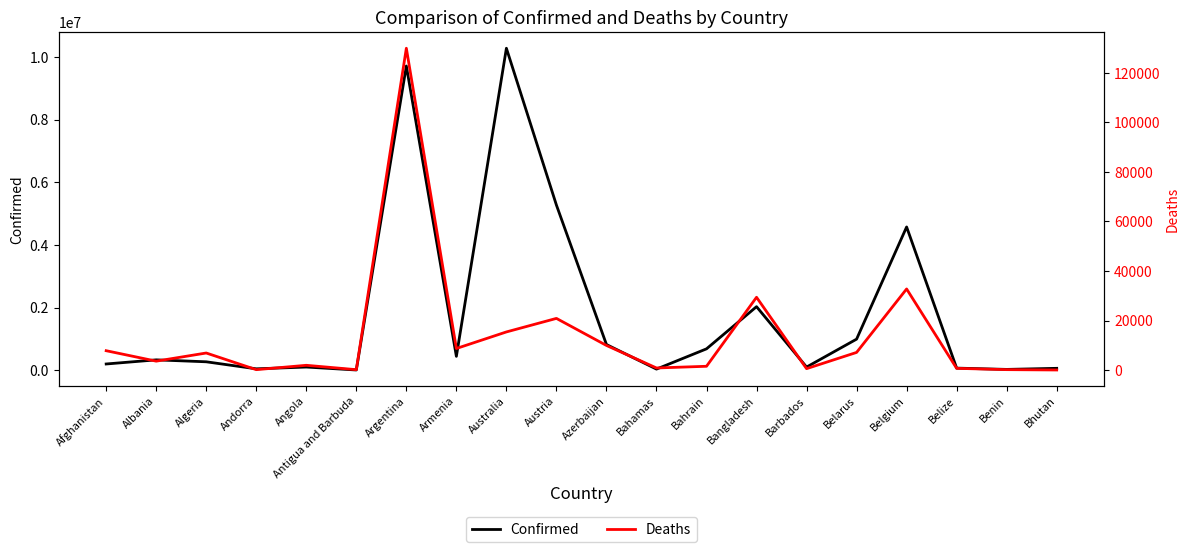

Reading right to left, list all the values displayed in this chart.

Confirmed: 62200	27782	68909	4575519	994037	102580	2030550	684229	37318	822278	5273660	10280150	444482	9713594	9098	103131	46275	270716	332534	200729
Deaths: 21	163	686	32746	7118	560	29386	1521	833	9931	20857	15389	8700	129958	146	1917	155	6881	3590	7807